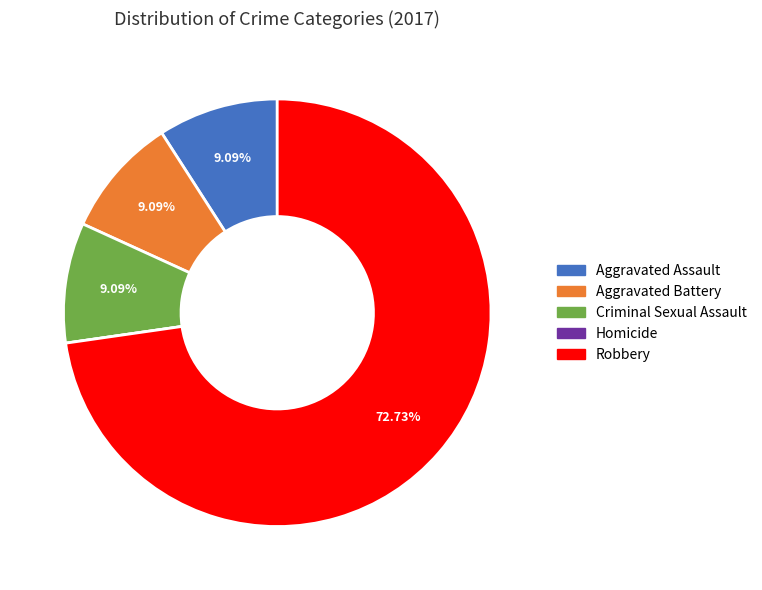

What is the largest slice in the pie chart?

Robbery